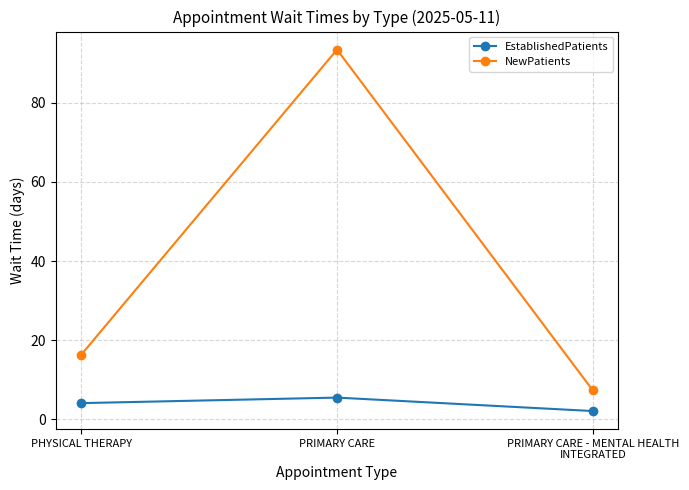

Reading left to right, what are all the values shown in this chart?

EstablishedPatients: PHYSICAL THERAPY=4.1	PRIMARY CARE=5.5	PRIMARY CARE - MENTAL HEALTH INTEGRATED=2.1
NewPatients: PHYSICAL THERAPY=16.3	PRIMARY CARE=93.4	PRIMARY CARE - MENTAL HEALTH INTEGRATED=7.3